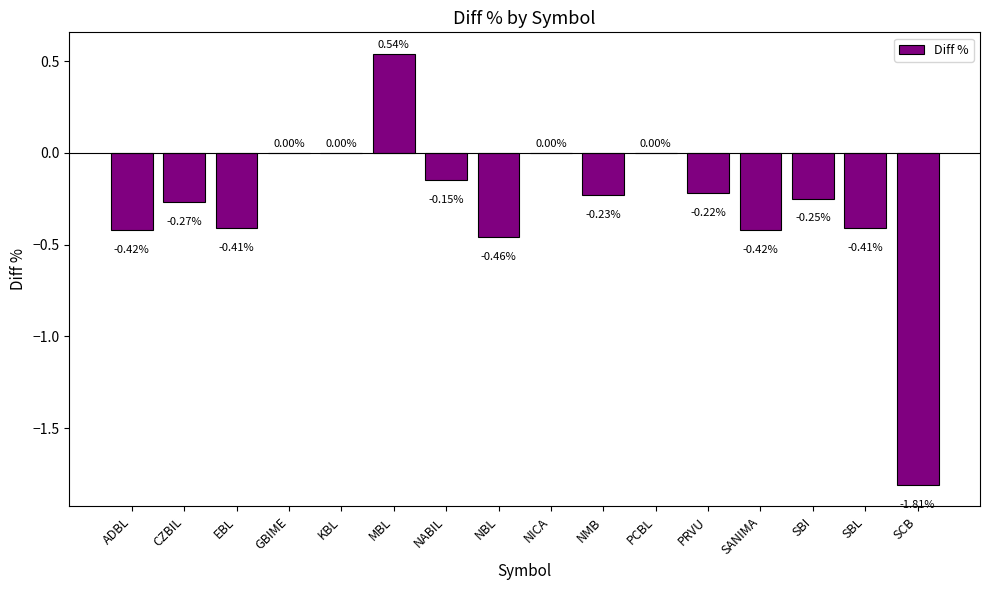

What is the change in value from MBL to NBL?

-1.0